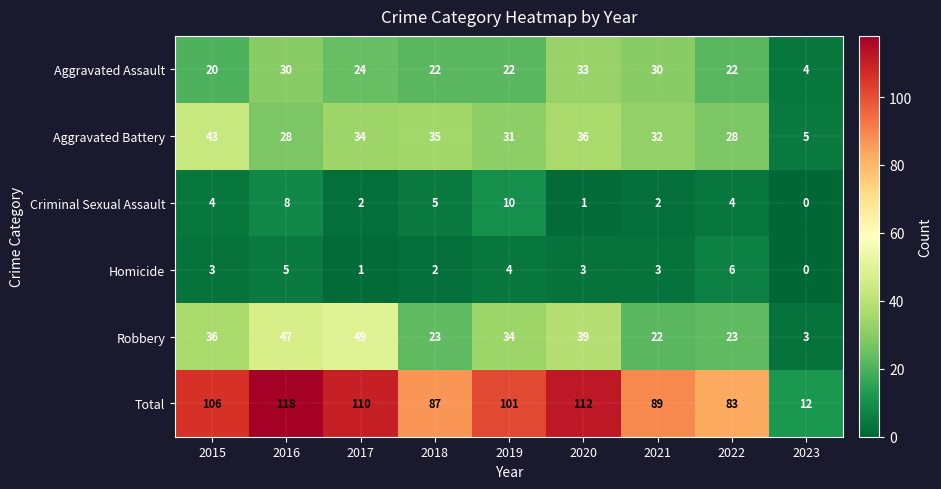

How many distinct data groups are displayed?

6